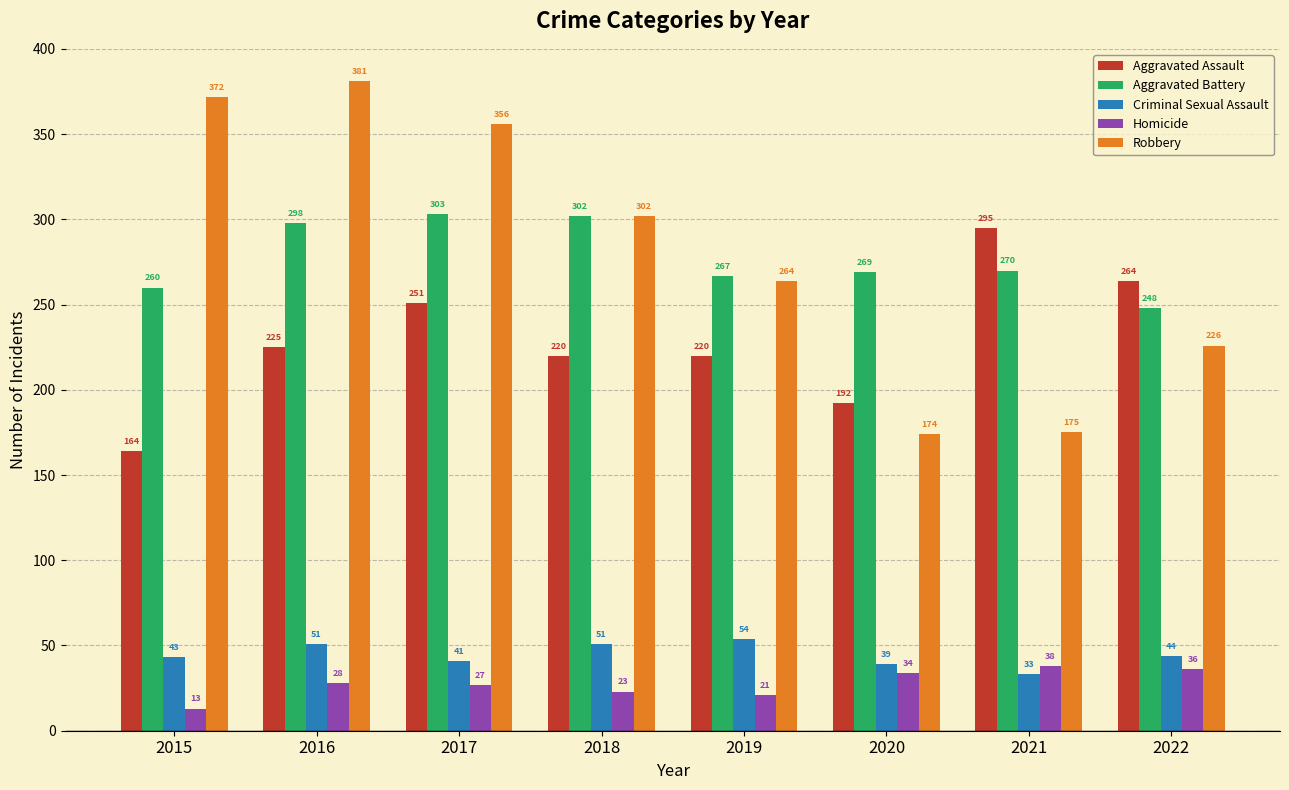

At which label is Aggravated Battery closest to 275?

2021